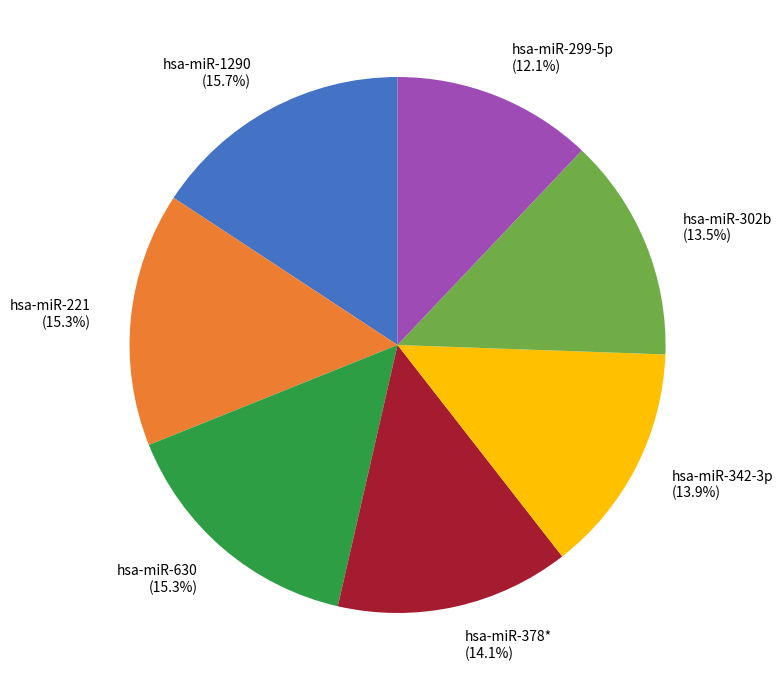

Approximately how many times larger is the value at hsa-miR-221 compared to hsa-miR-302b?

1.1